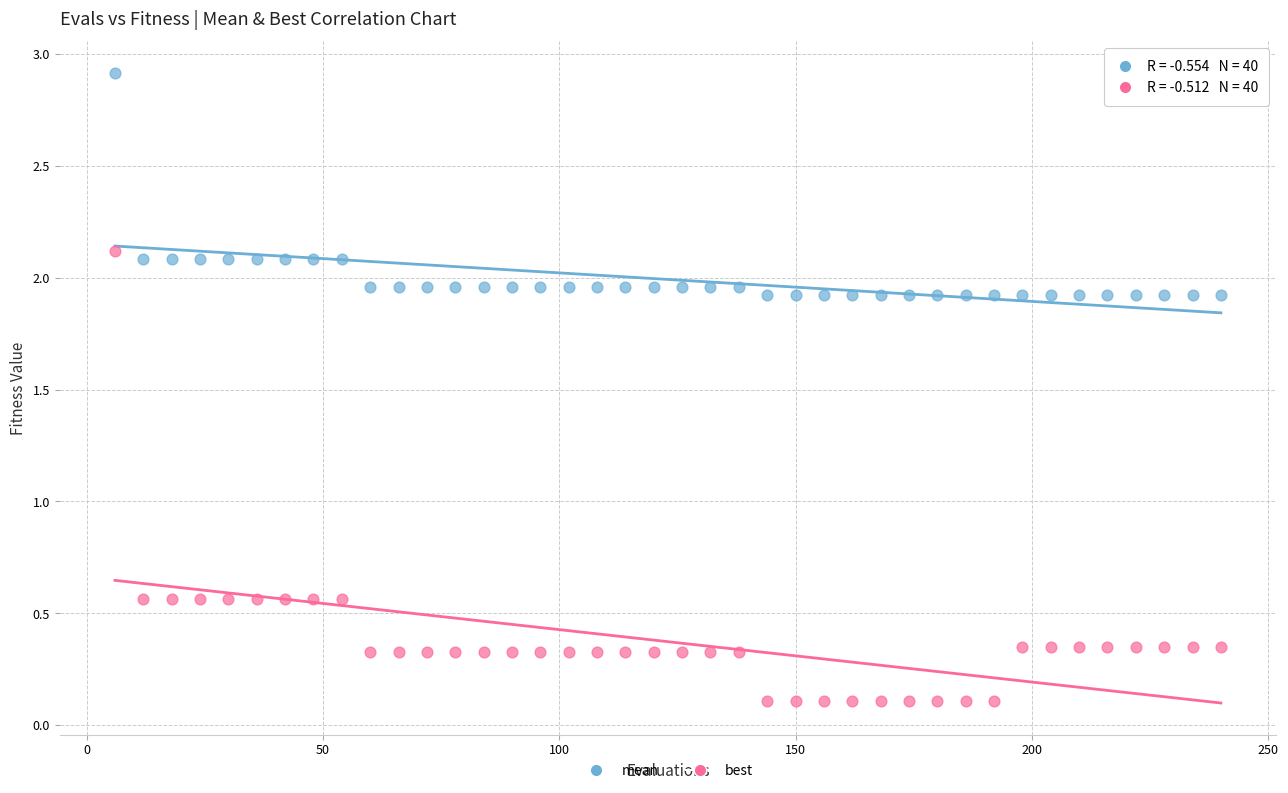

What are all the series names shown in the legend?

mean, best